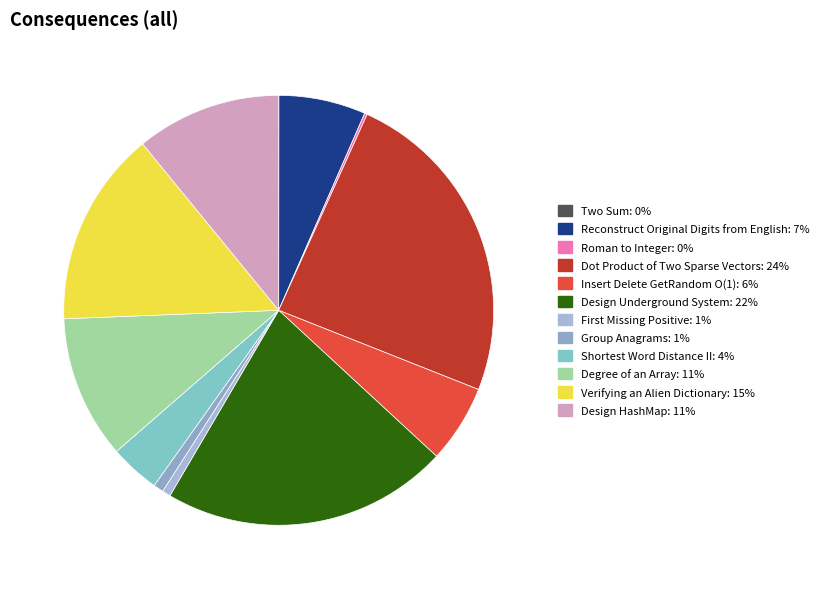

What percentage do Design HashMap and Two Sum together represent?

10.9%